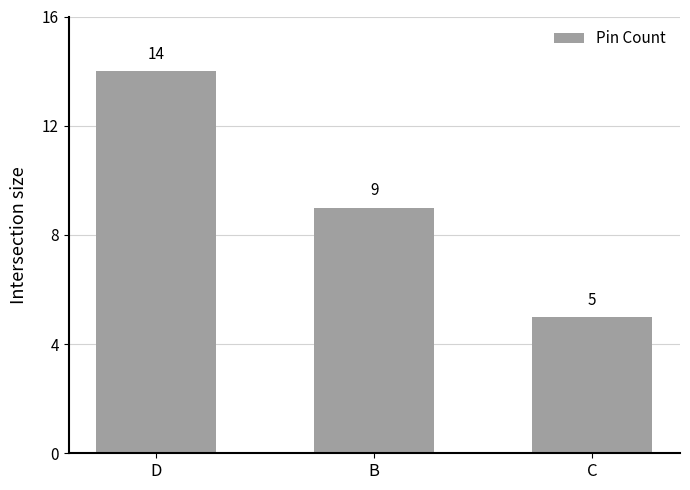

How many categories are shown in the chart?

3